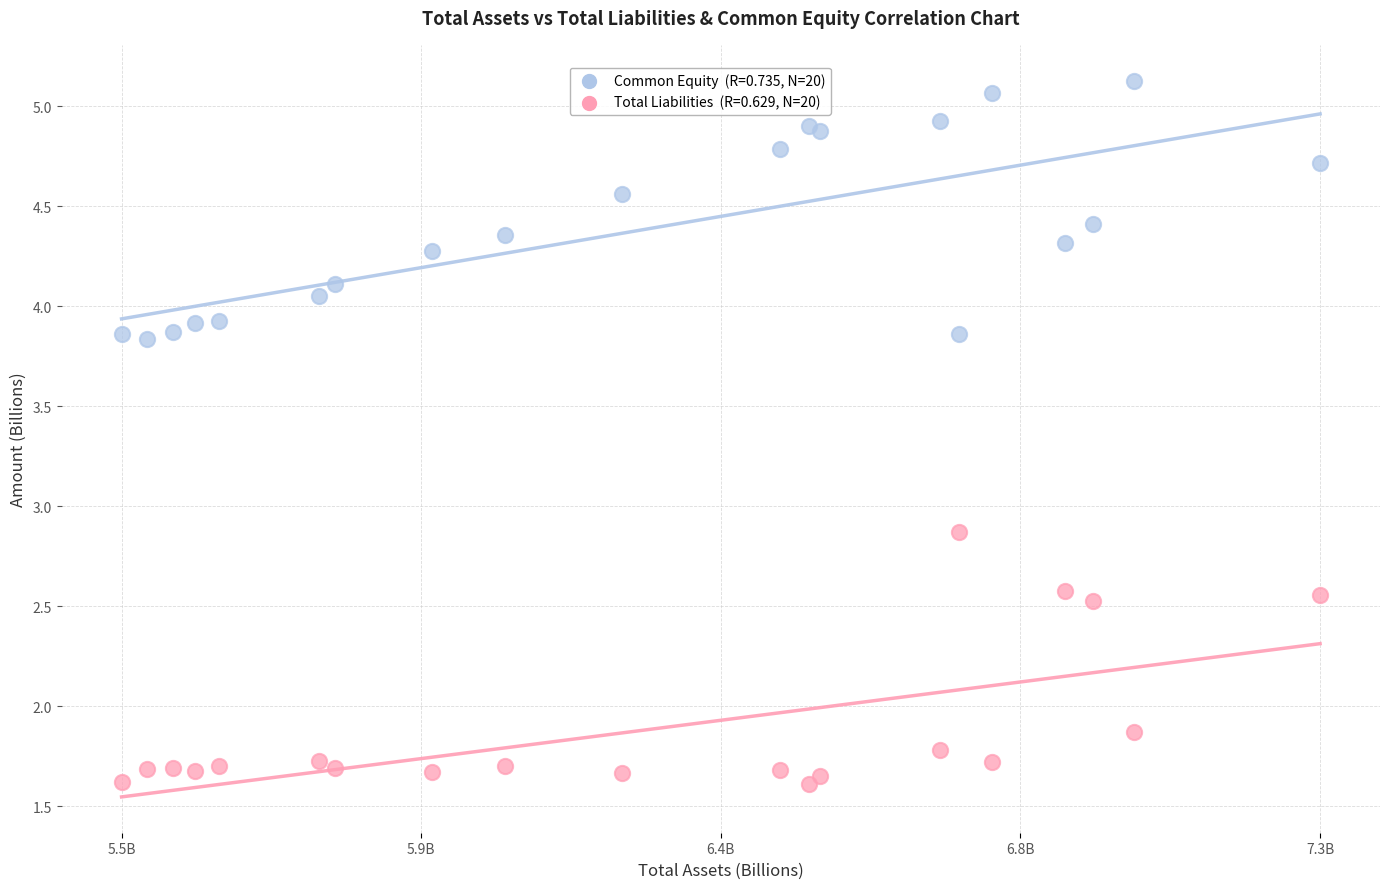

Across all series, what Y value is closest to 3?

2.9